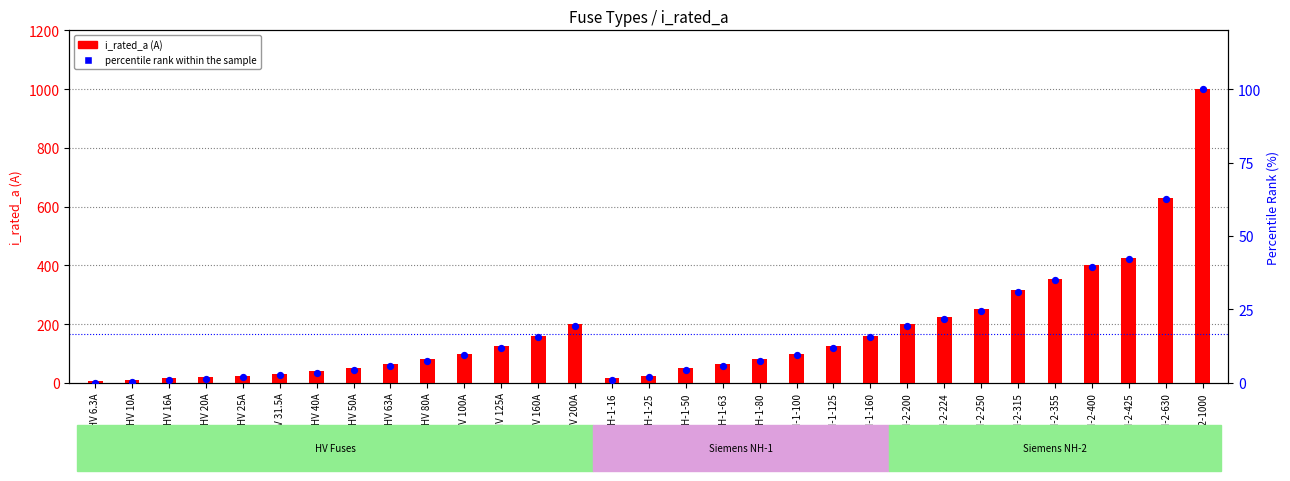

Which series reaches the maximum Y coordinate?

i_rated_a